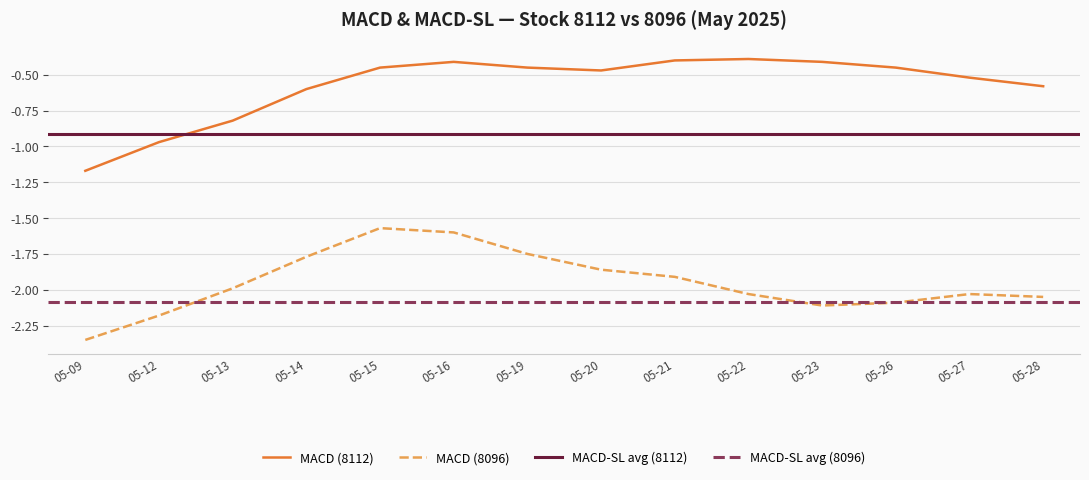

At which label does MACD reach its peak?

2025-05-22